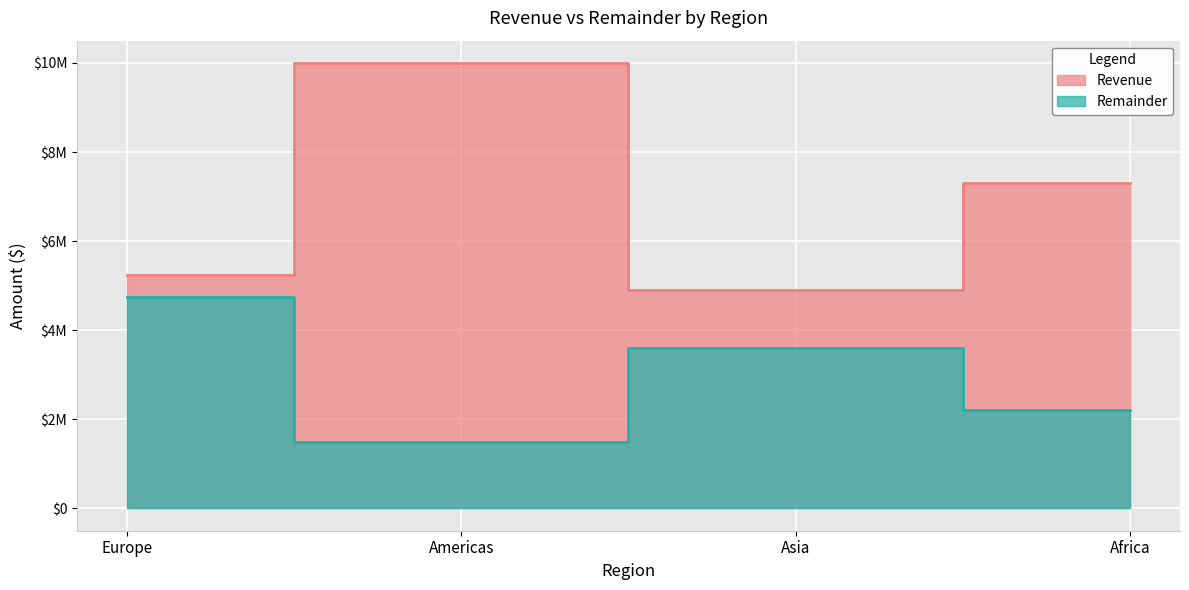

The Remainder series shows 3576648 at Africa. True or false?

False